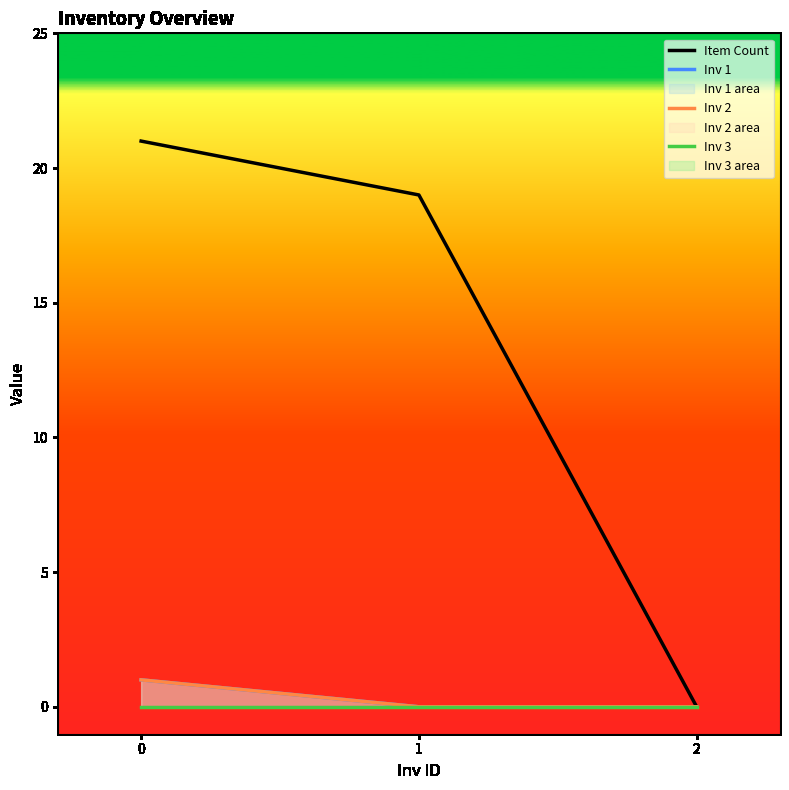

How many data points does each series have?

3